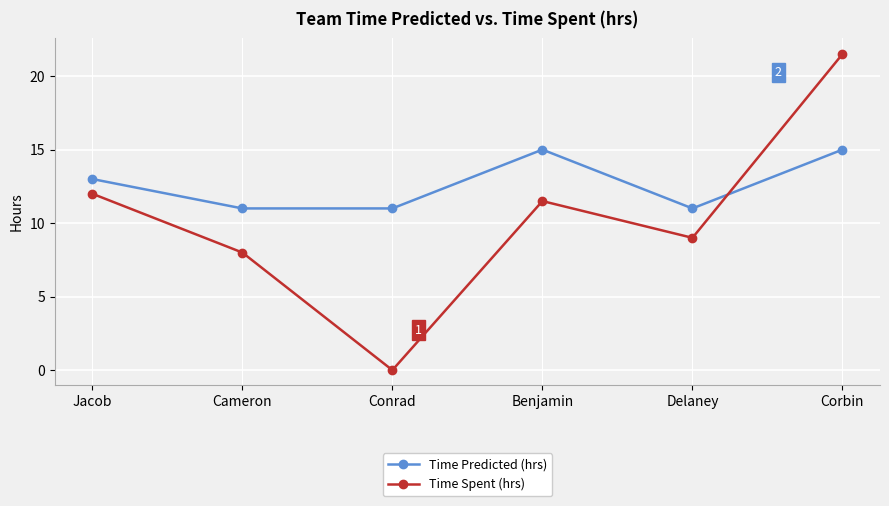

What is the minimum value for Time Predicted (hrs)?

11.0